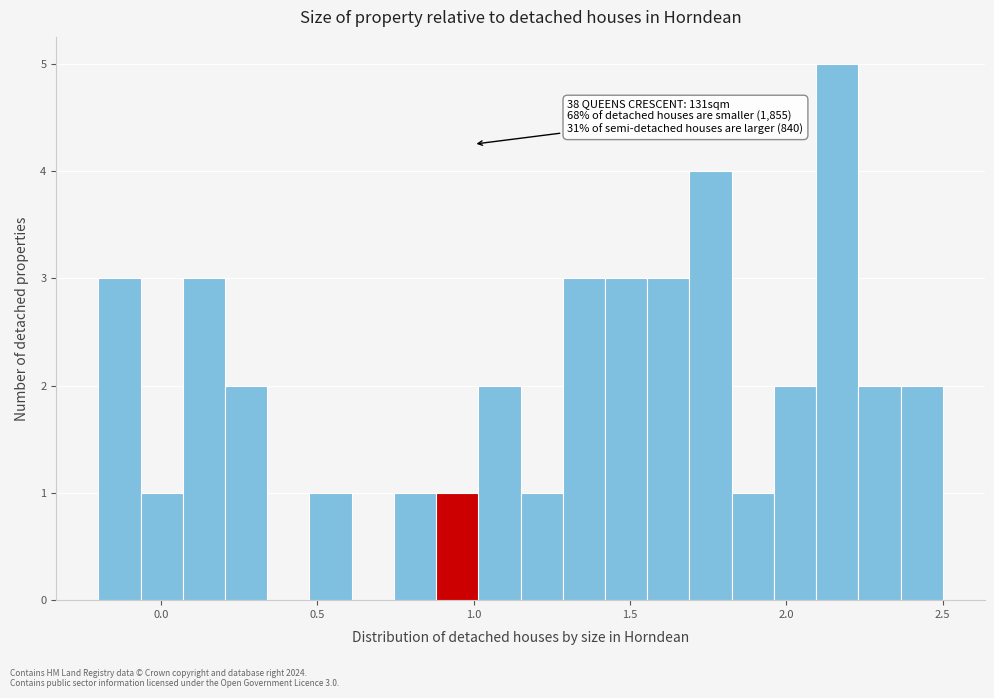

Around what value on the x-axis is the tallest bar? Give the approximate position of its centre, as read against the axis.

2.15